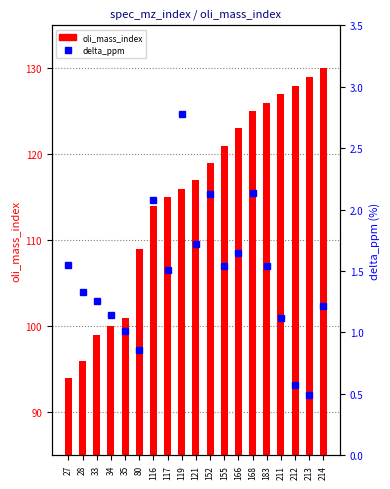

The value of oli_mass_index at 166 is 39.7. True or false?

False